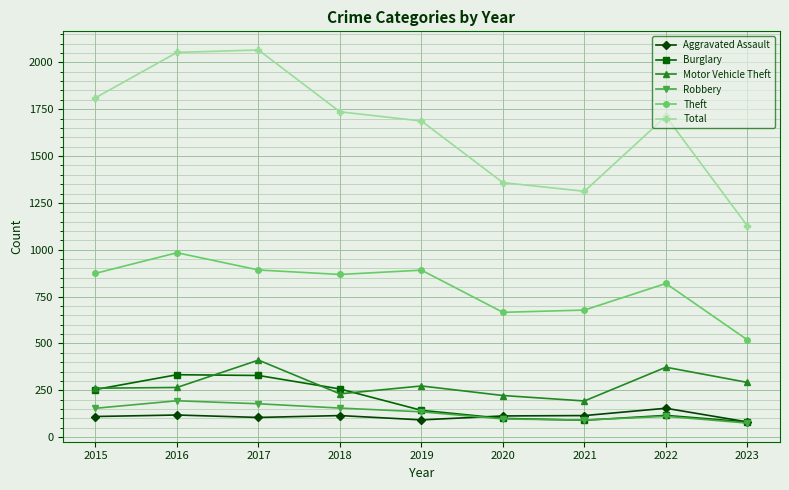

Is the value of Aggravated Assault at 2020 greater than the value of Total at 2021?

No